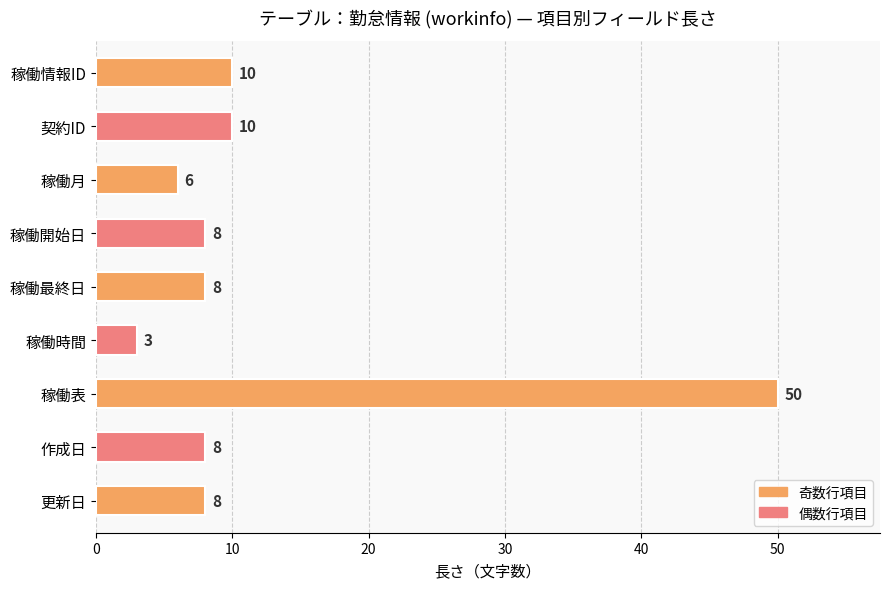

What is the minimum value shown in the chart?

3